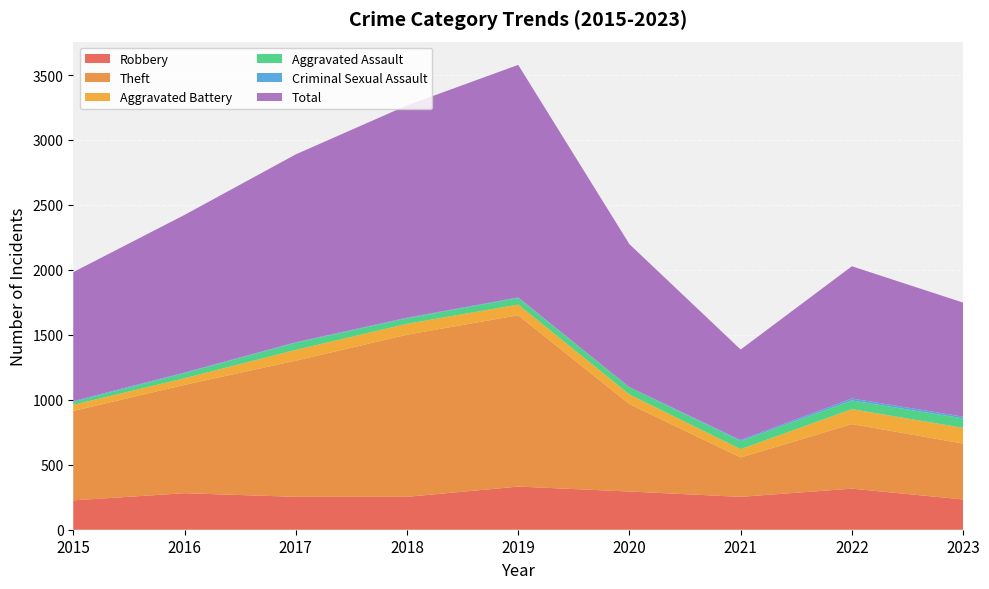

Reading right to left, extract all data points from this chart.

Robbery: 2023=233	2022=316	2021=253	2020=294	2019=332	2018=253	2017=253	2016=281	2015=226
Theft: 2023=430	2022=497	2021=303	2020=673	2019=1319	2018=1248	2017=1048	2016=834	2015=688
Aggravated Battery: 2023=121	2022=115	2021=64	2020=74	2019=82	2018=84	2017=83	2016=51	2015=47
Aggravated Assault: 2023=73	2022=67	2021=62	2020=56	2019=51	2018=42	2017=55	2016=39	2015=22
Criminal Sexual Assault: 2023=13	2022=15	2021=9	2020=0	2019=4	2018=5	2017=4	2016=5	2015=7
Total: 2023=878	2022=1018	2021=696	2020=1101	2019=1790	2018=1634	2017=1446	2016=1213	2015=993